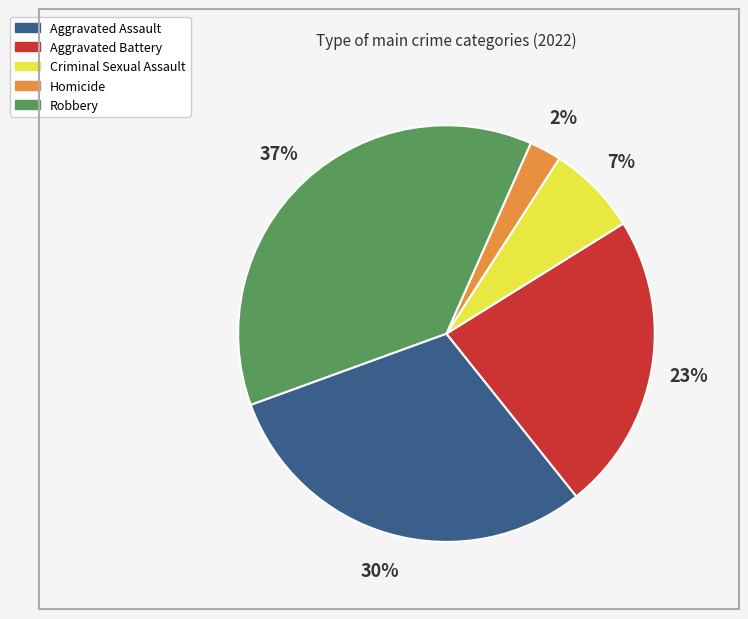

Approximately how many times larger is the value at Homicide compared to Aggravated Assault?

0.1